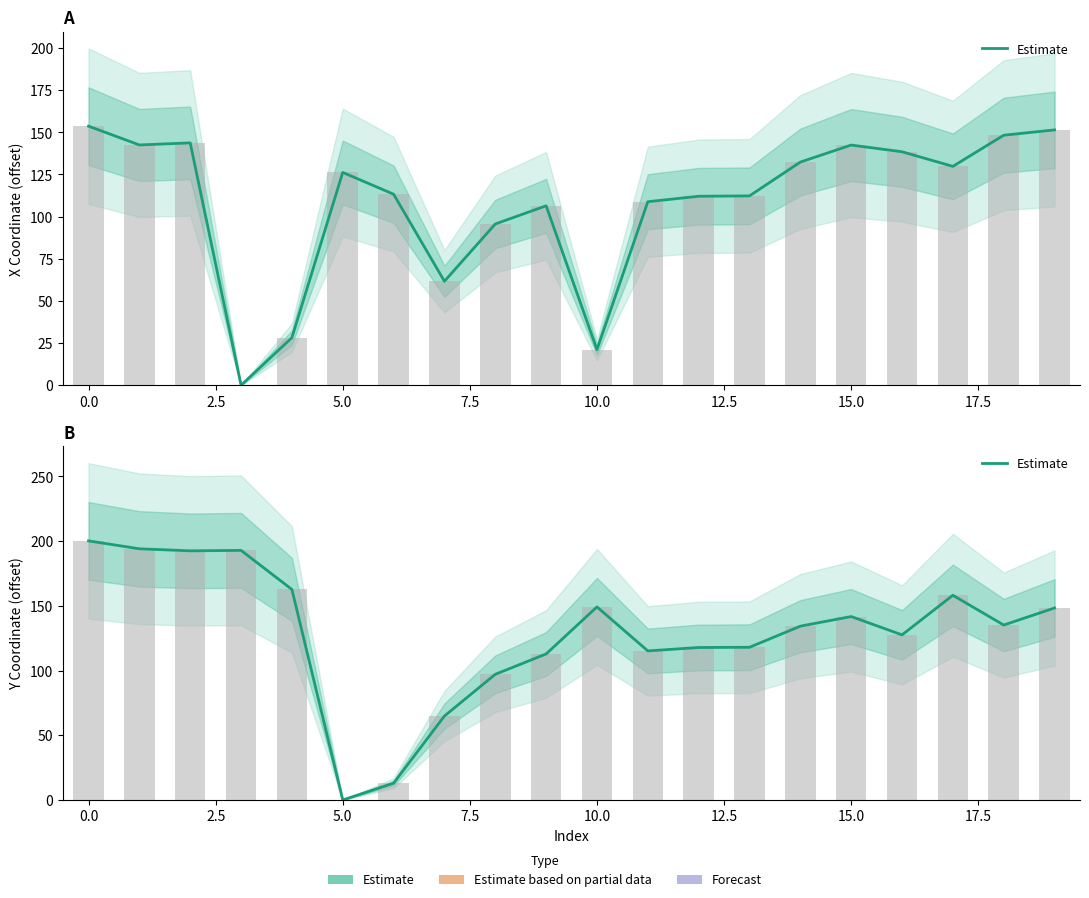

How many categories are shown in the chart?

20